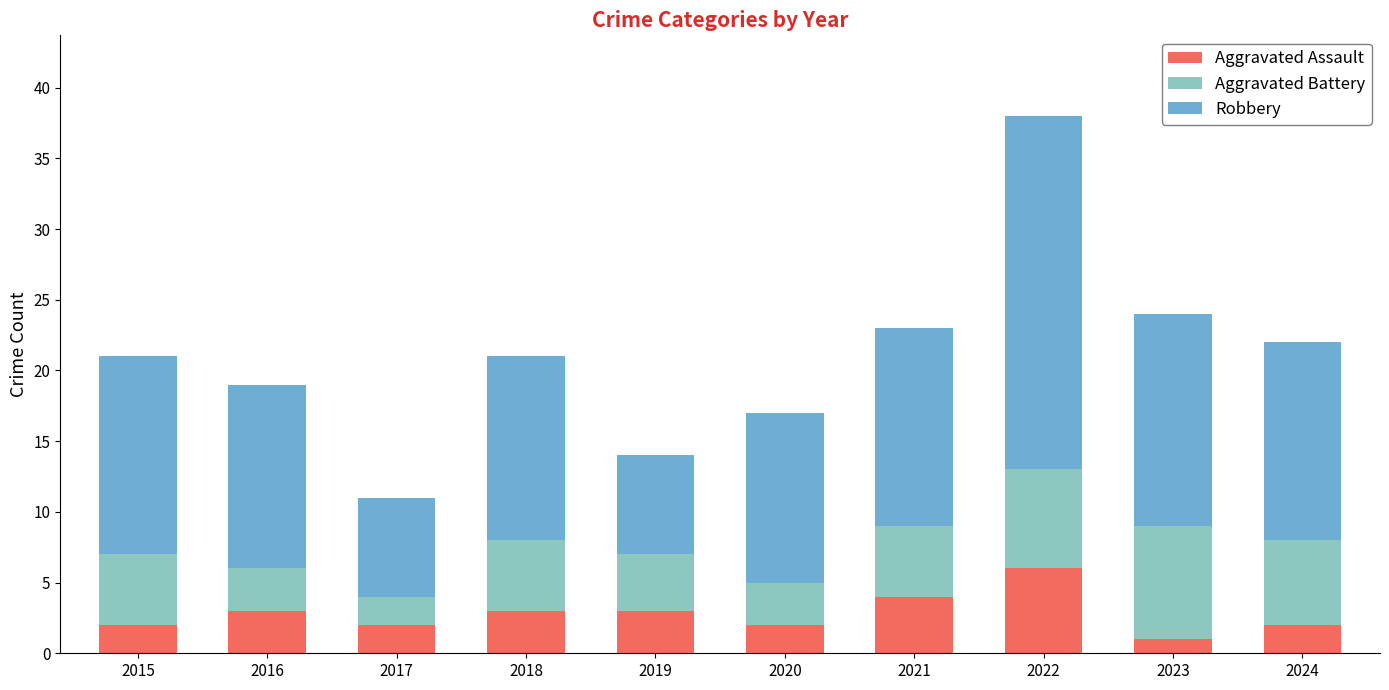

Which category has the lowest value in the Aggravated Assault series?

2023